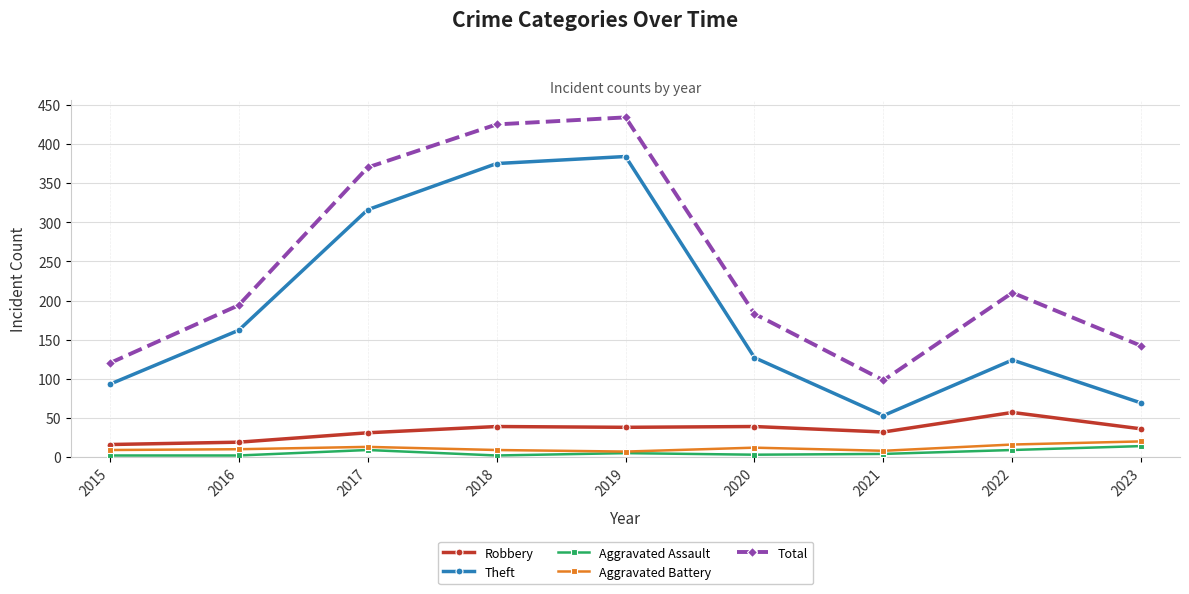

What is the average value of the Total series?

242